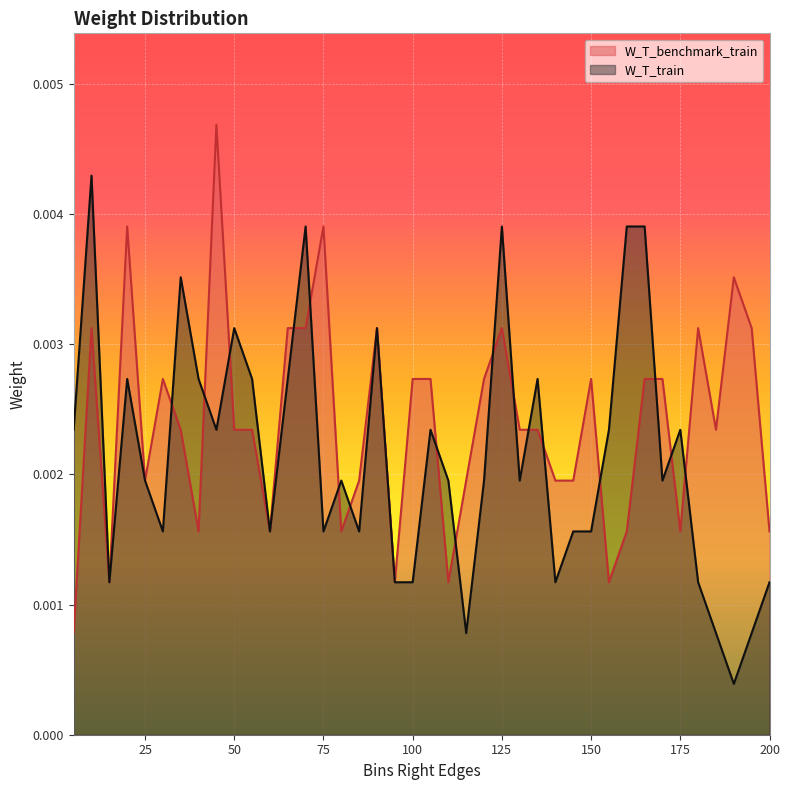

Which series has the largest total across all categories?

W_T_benchmark_train